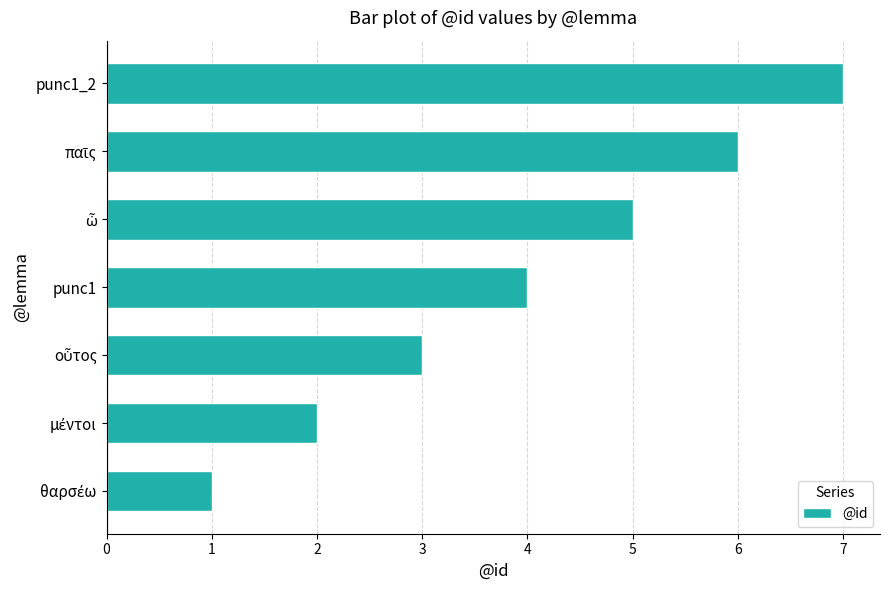

What is the difference between the maximum and minimum values?

6